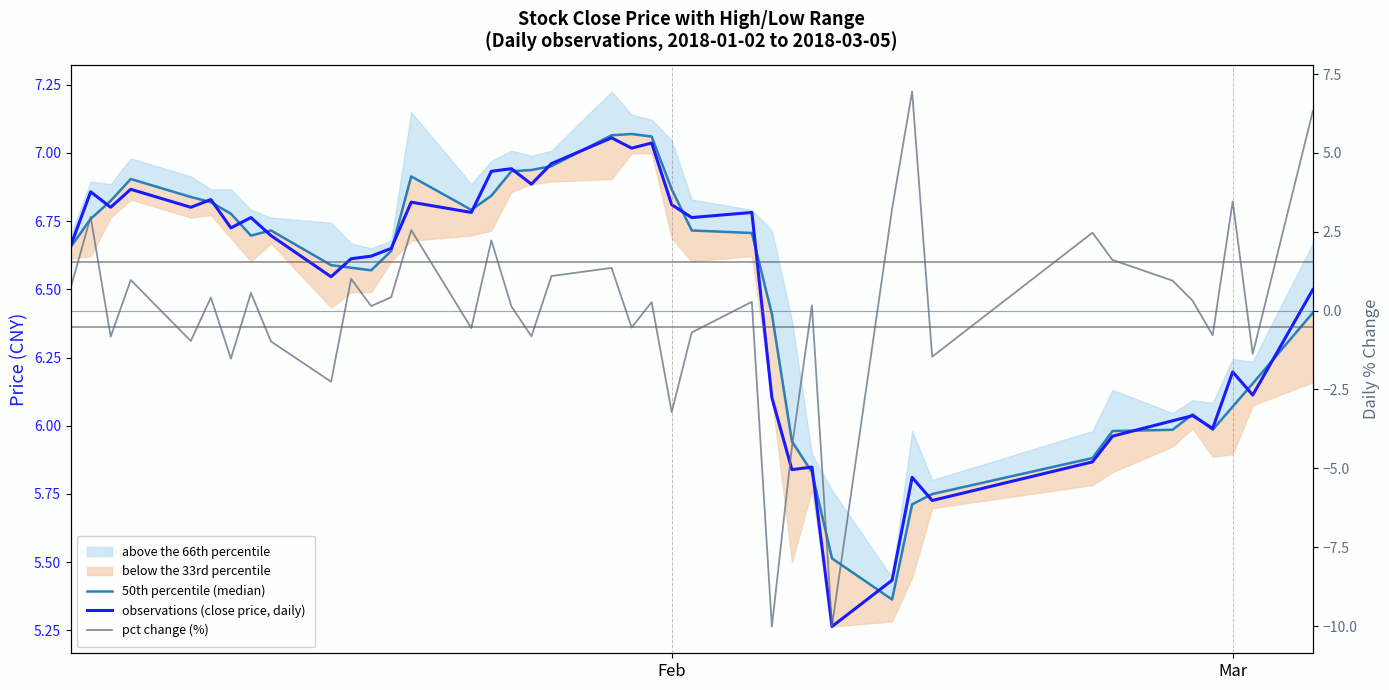

What is the average value of the 50th percentile (median) series?

6.5